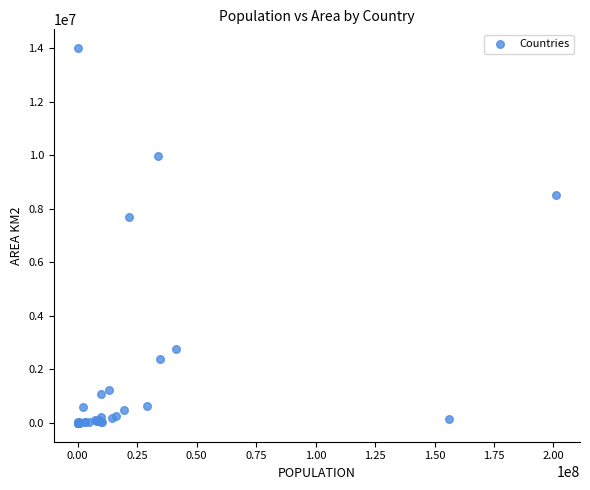

What Y value in the scatter plot is closest to 7000026?

7686850